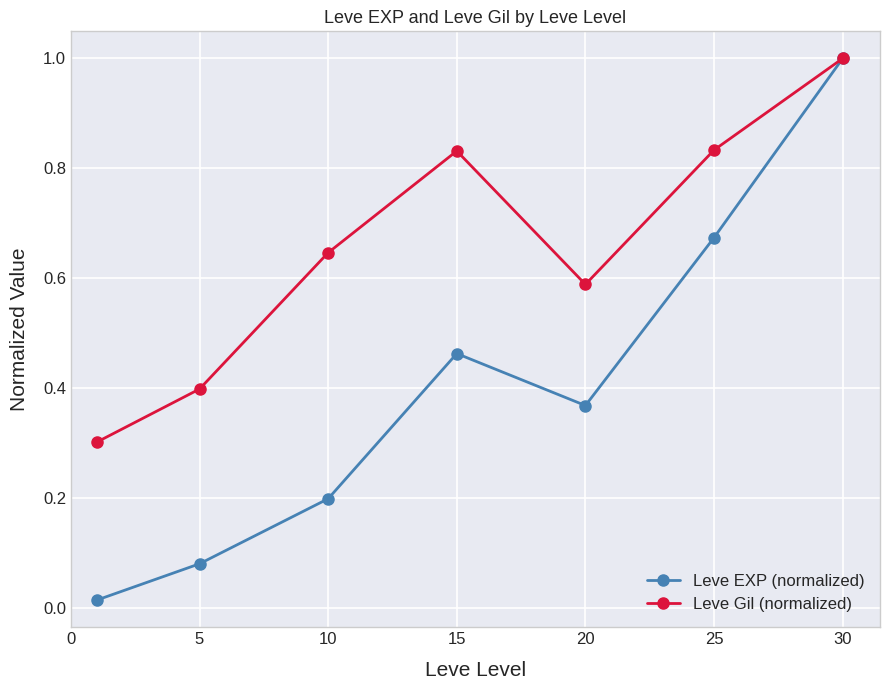

Which series has the largest range (max minus min)?

Leve EXP (normalized)